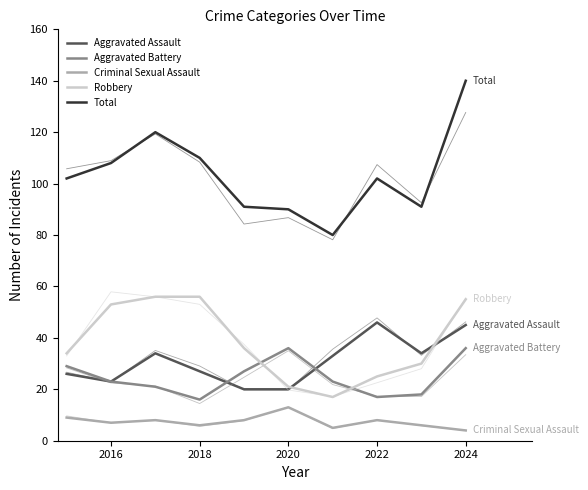

At how many categories does at least one series exceed 107?

4